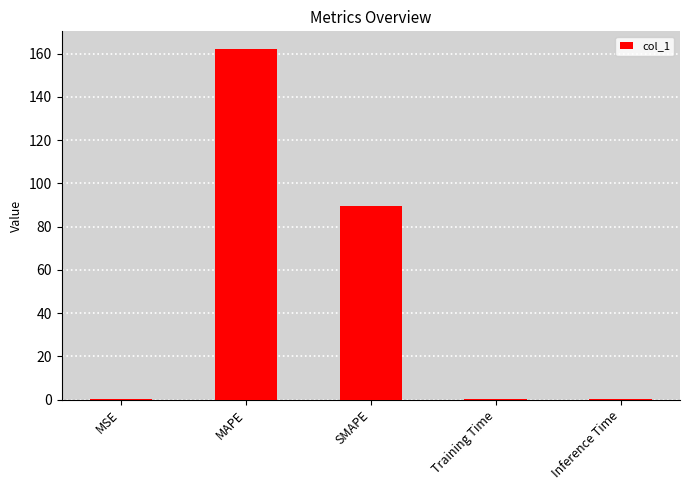

Count the number of data series in this chart.

1